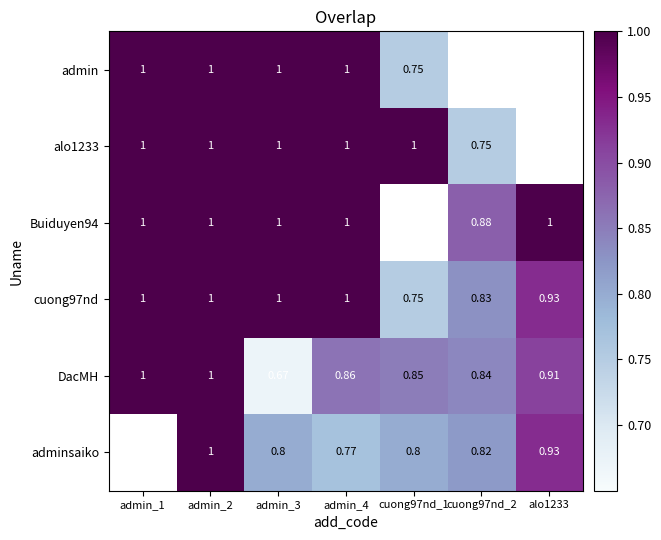

Which category has the lowest value across all series?

admin_3